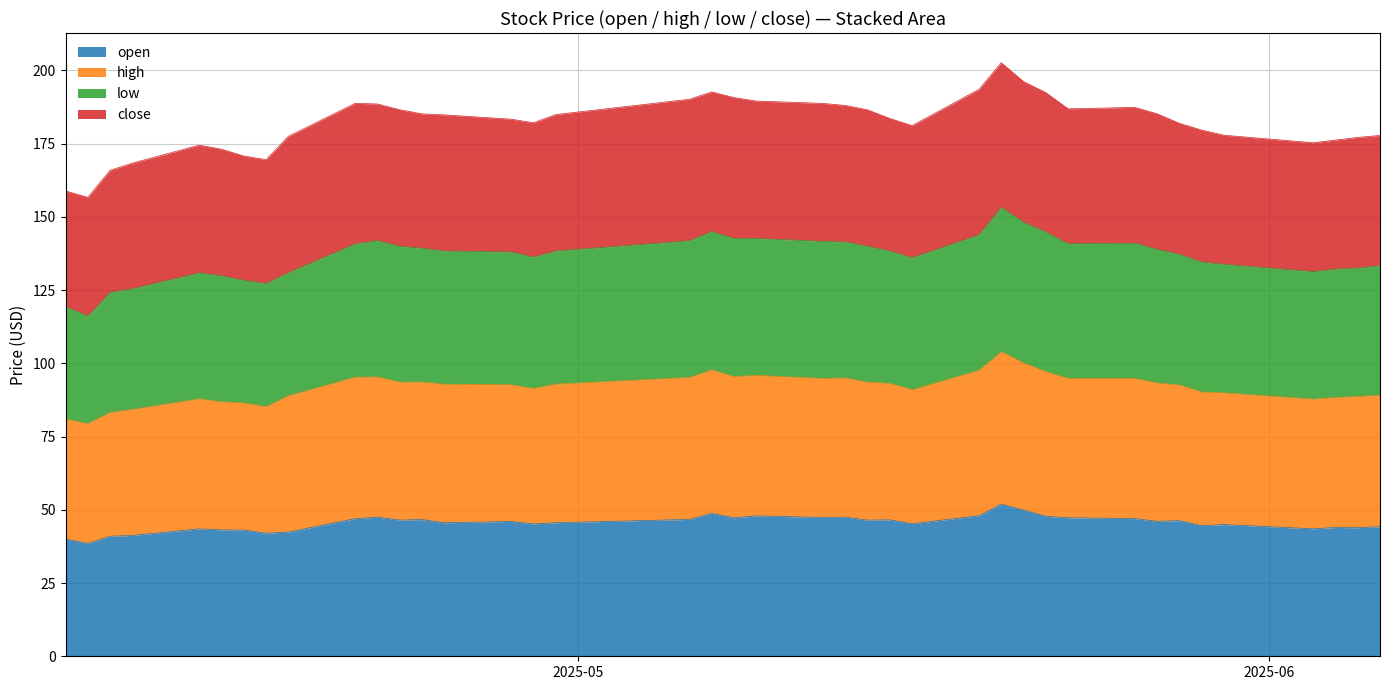

Which has a higher value, 2025-04-08 or 2025-05-20?

2025-05-20